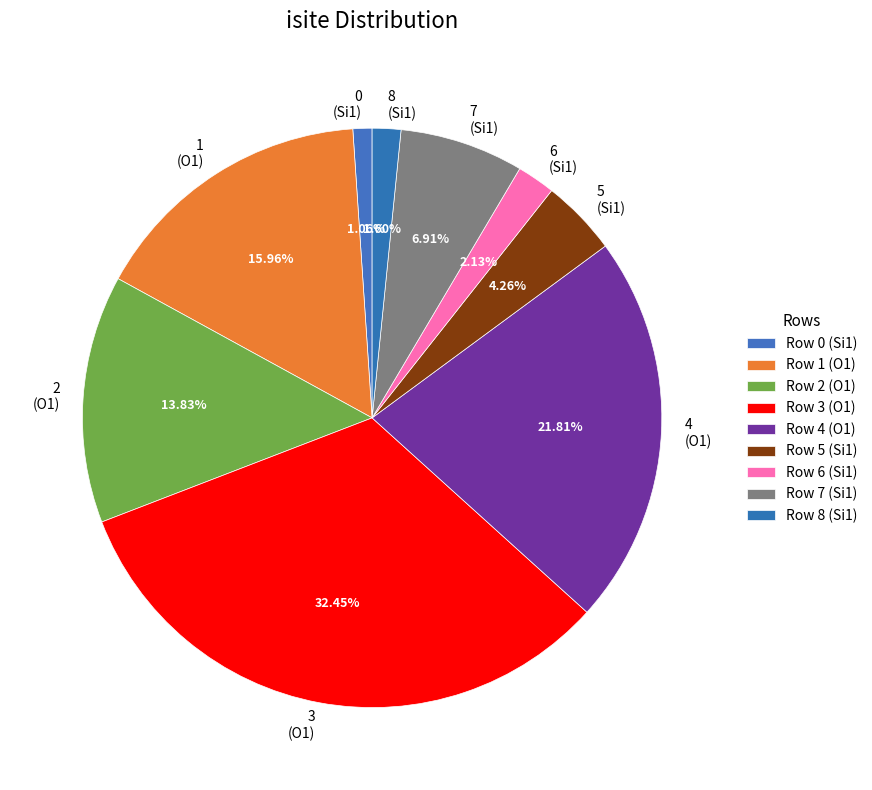

To the nearest percent, what is the average slice percentage?

11%